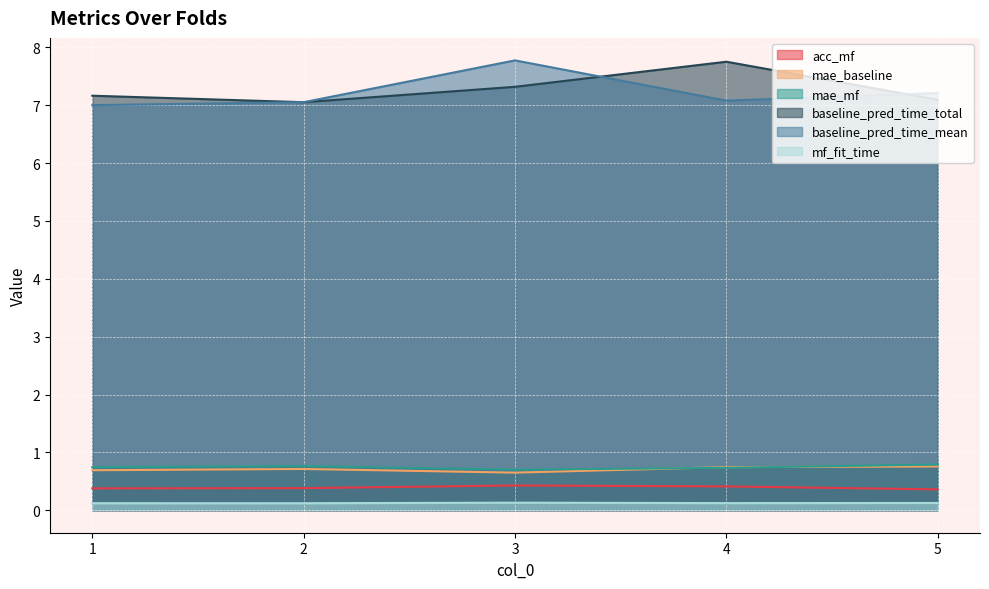

What are all the series names shown in the legend?

acc_mf, mae_baseline, mae_mf, baseline_pred_time_total, baseline_pred_time_mean, mf_fit_time